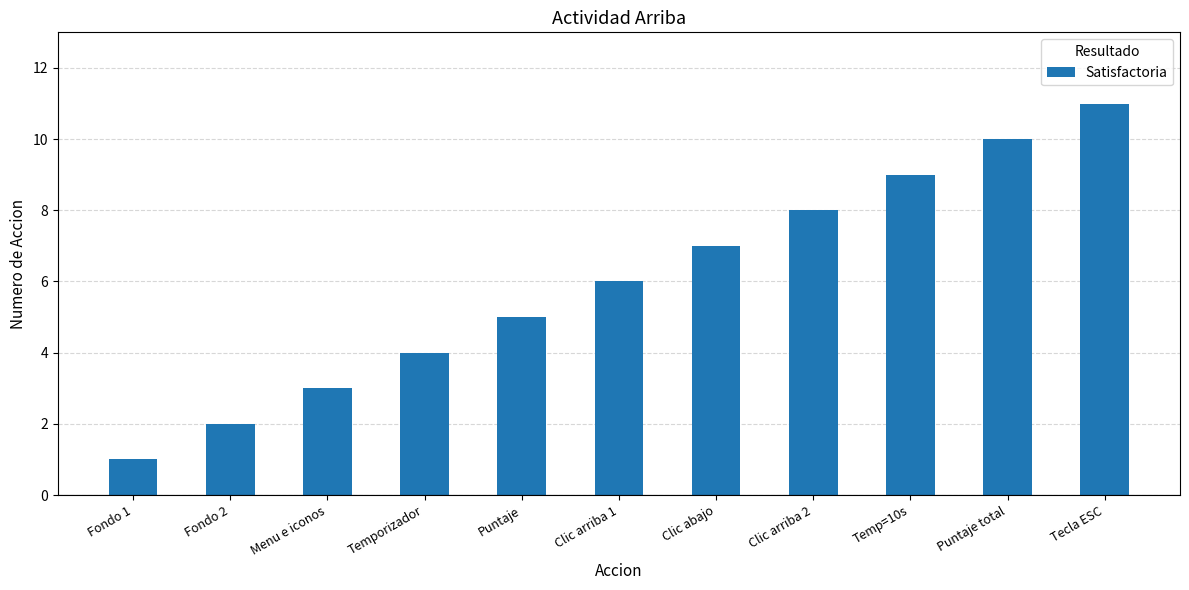

List the labels in order of value, smallest first.

Fondo 1, Fondo 2, Menu e iconos, Temporizador, Puntaje, Clic arriba 1, Clic abajo, Clic arriba 2, Temp=10s, Puntaje total, Tecla ESC